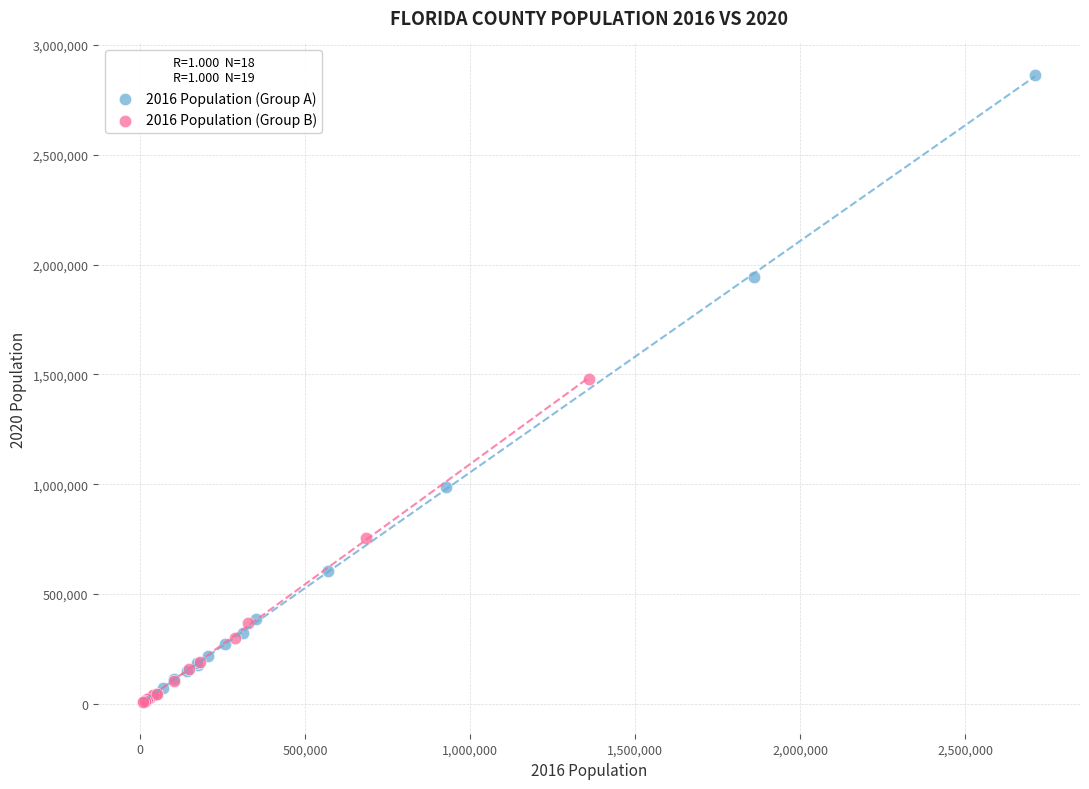

Which series contains the highest Y value?

2016 Population (Group A)